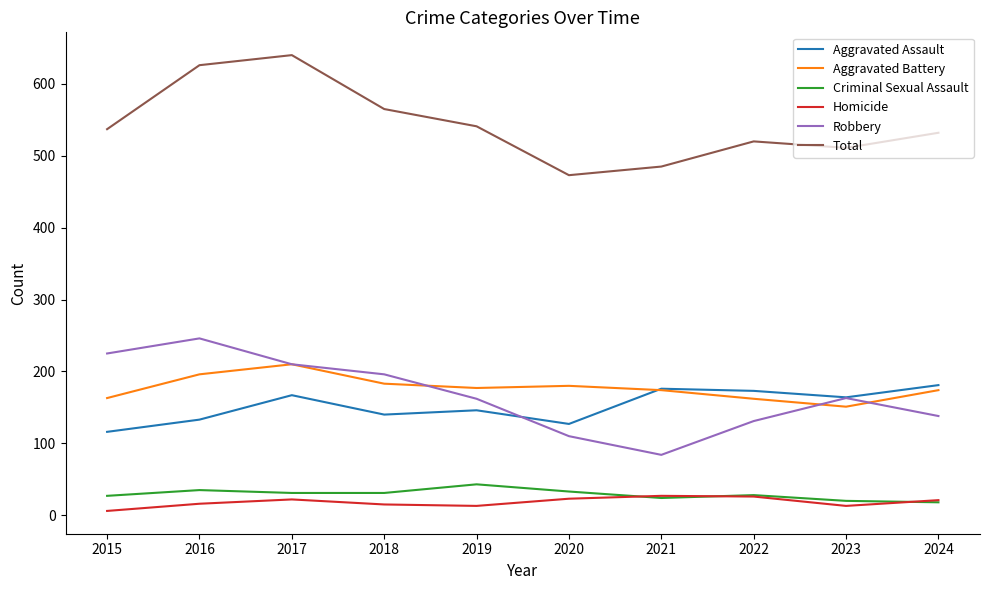

What is the maximum value for Aggravated Battery?

210